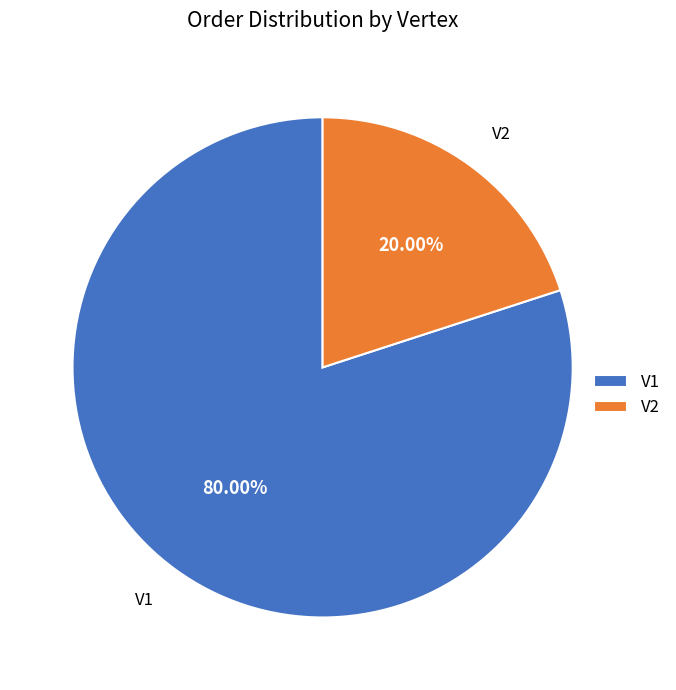

Between V2 and V1, which is larger?

V1